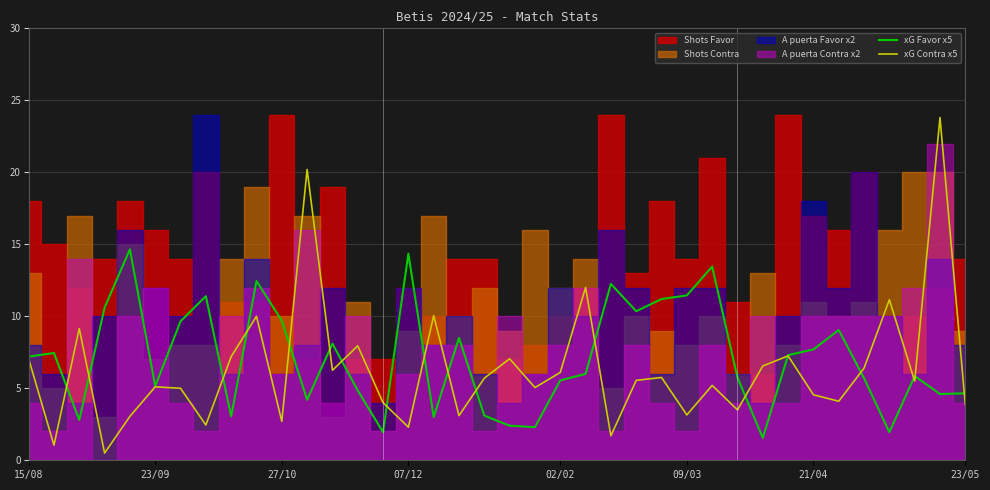

How many interior local peaks does the xG Contra x5 series have?

13